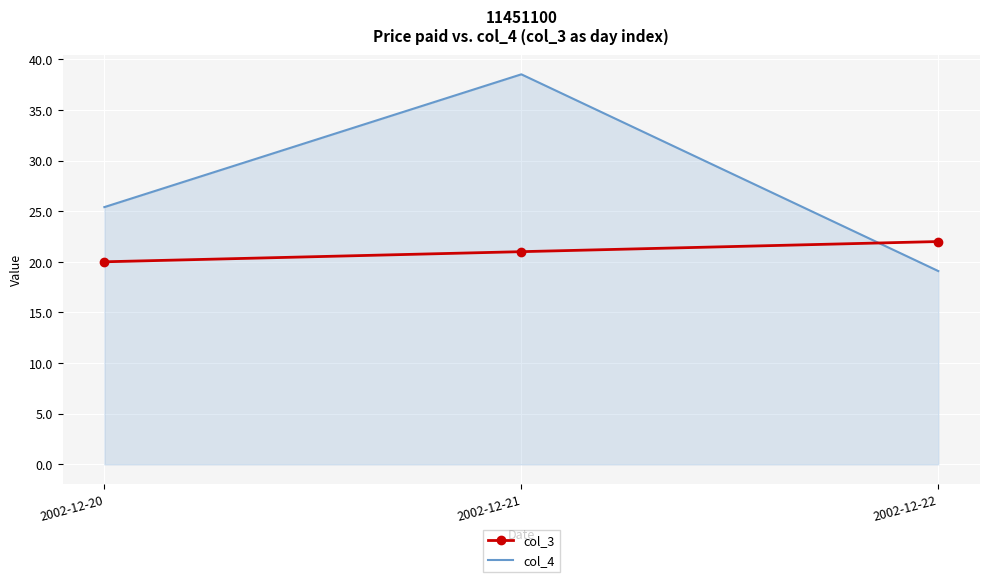

Reading left to right, transcribe all the data shown in this chart.

col_3: 2002-12-20=20.0	2002-12-21=21.0	2002-12-22=22.0
col_4: 2002-12-20=25.4	2002-12-21=38.5	2002-12-22=19.1